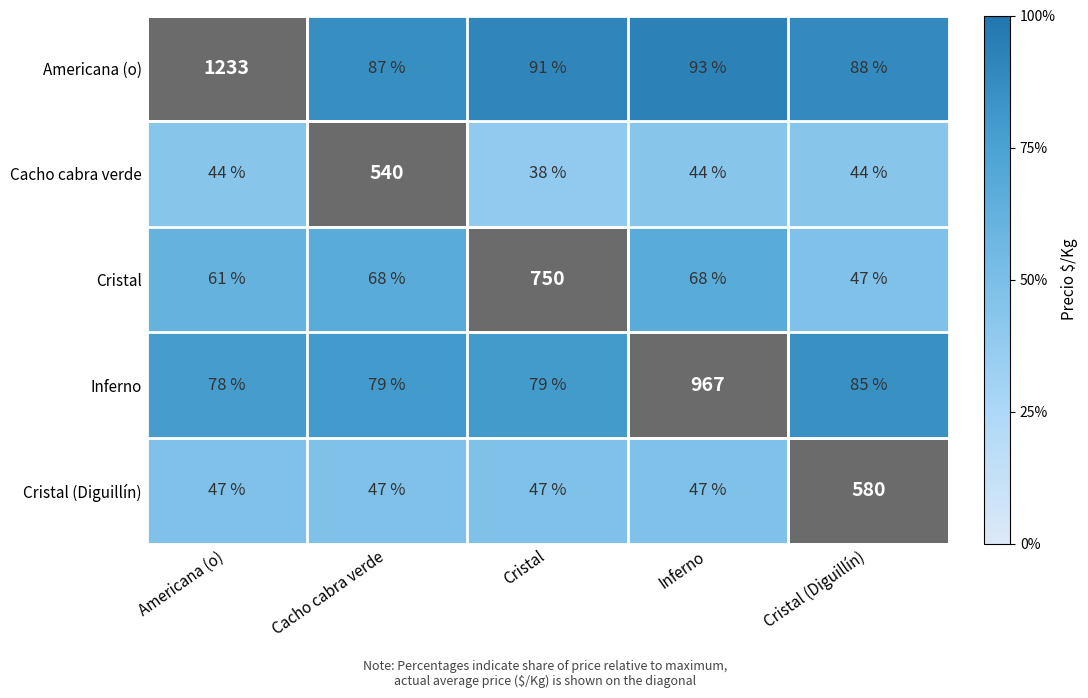

Which category has the lowest value across all series?

Cristal